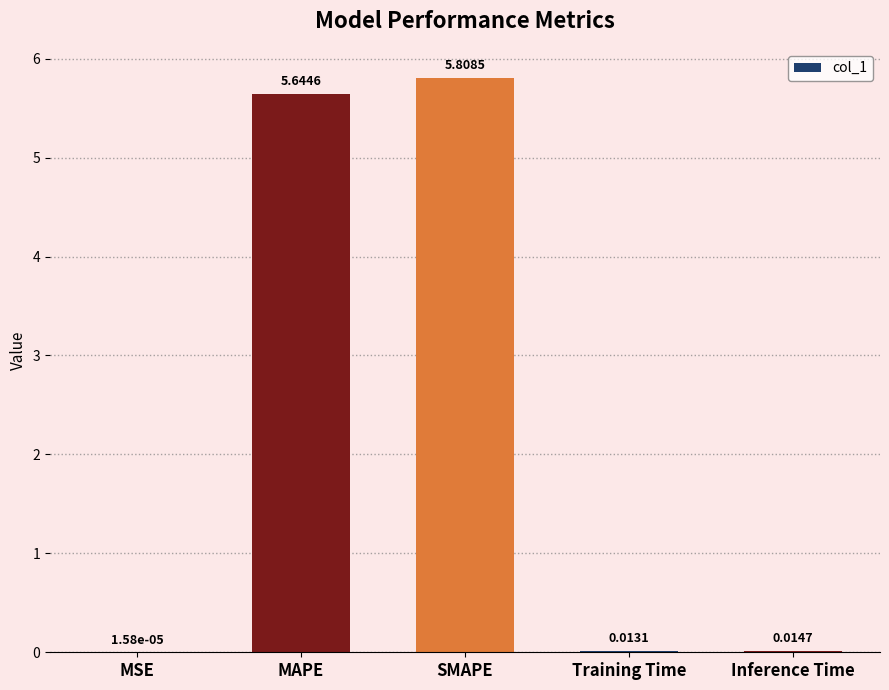

At which label is the value closest to 2?

Inference Time